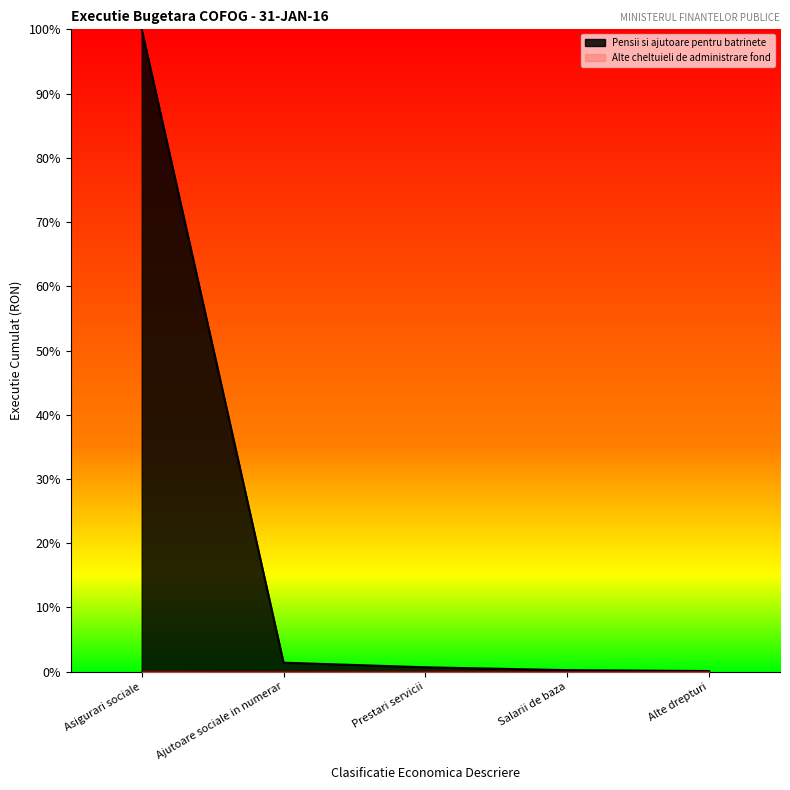

Where is the first local maximum for Alte cheltuieli de administrare fond?

Prestari servicii